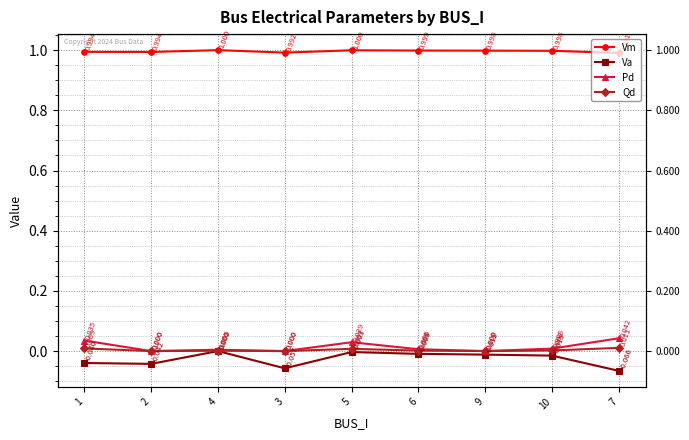

At how many categories does at least one series exceed 0?

9